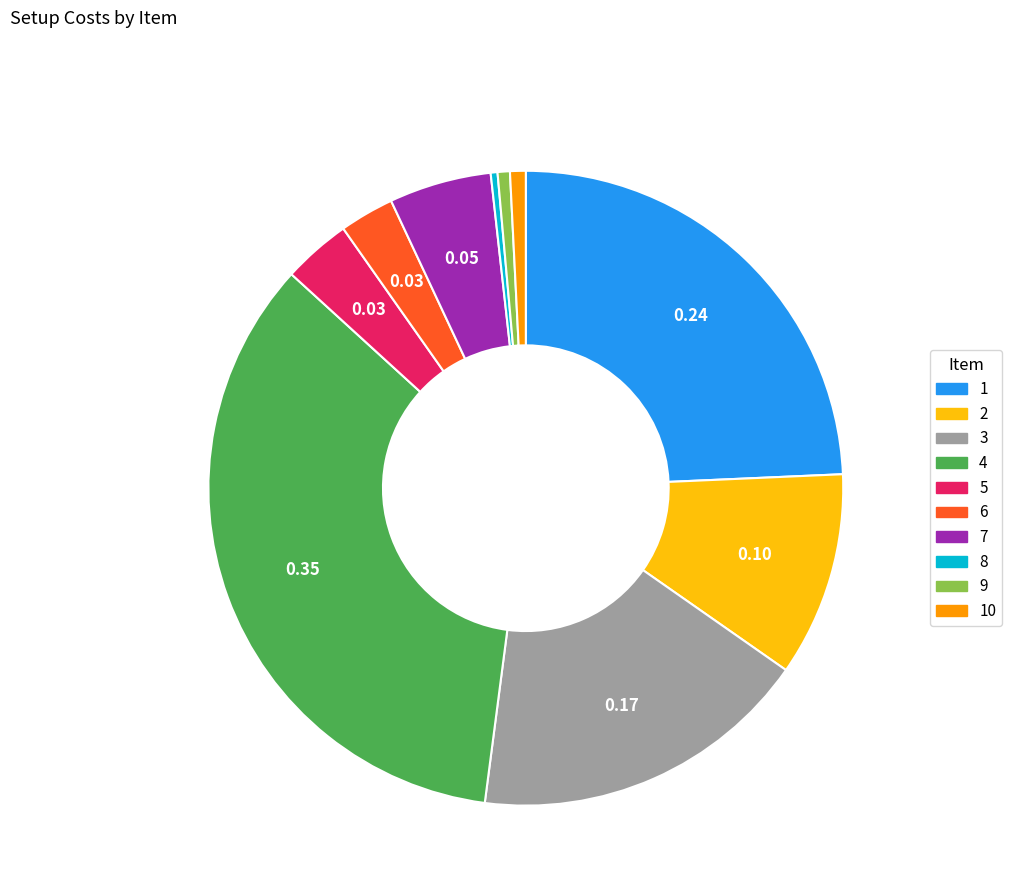

Is there a majority slice in this chart?

No